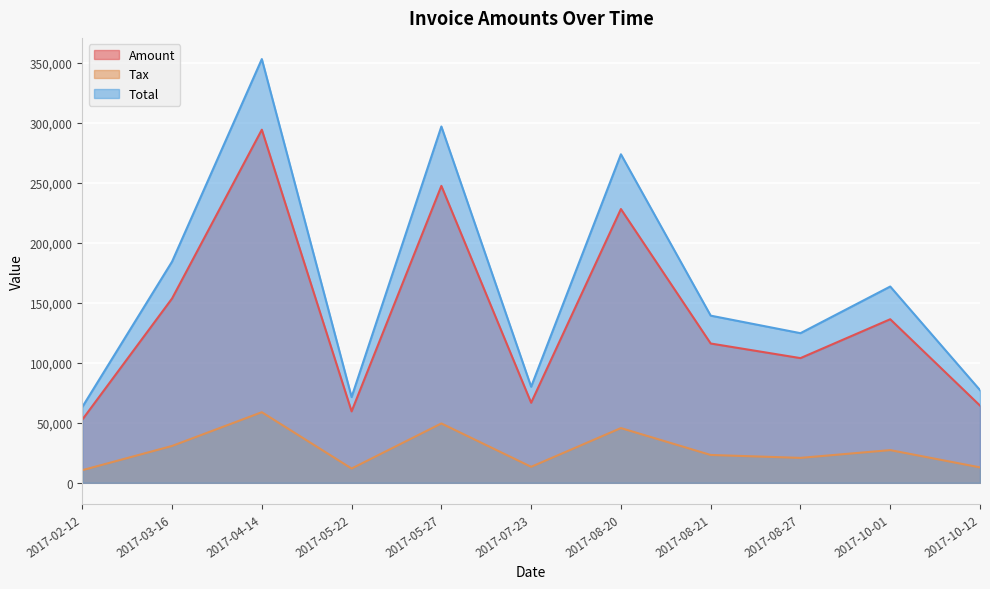

How many interior local valleys does the Tax series have?

3